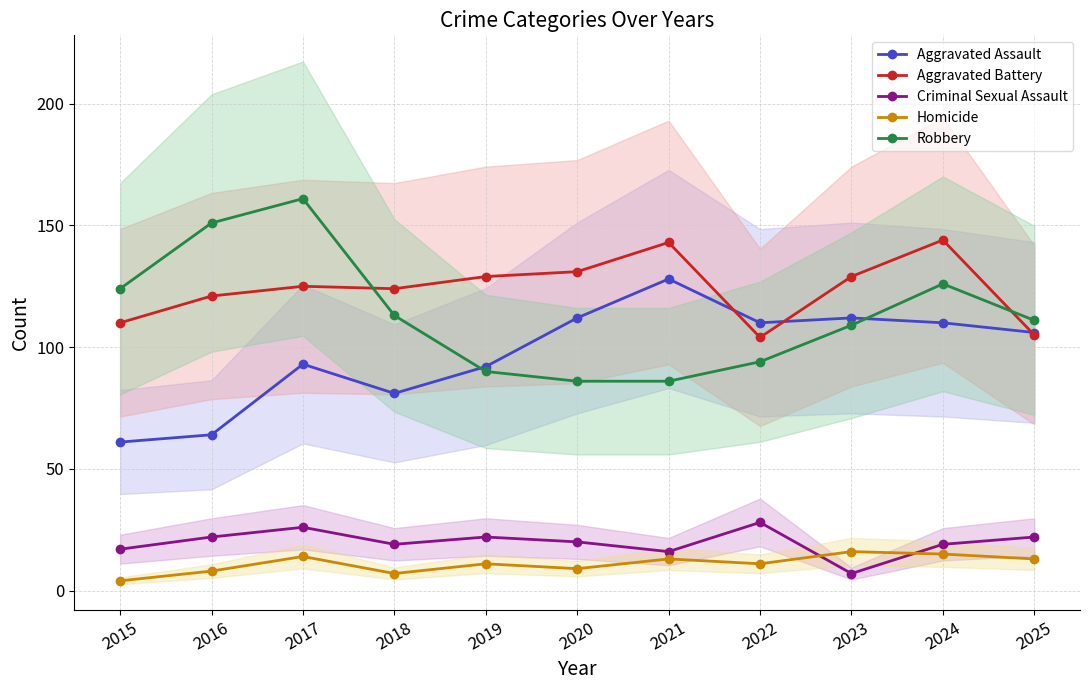

Between 2024 and 2023, which is larger?

2023